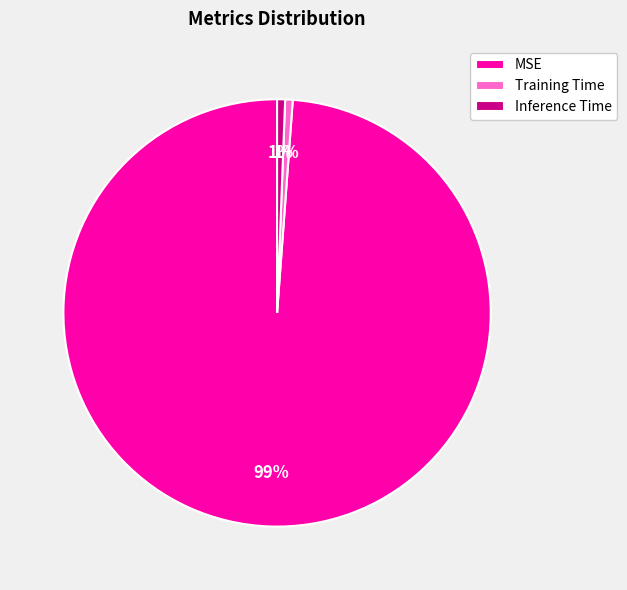

Which slice is the largest?

MSE